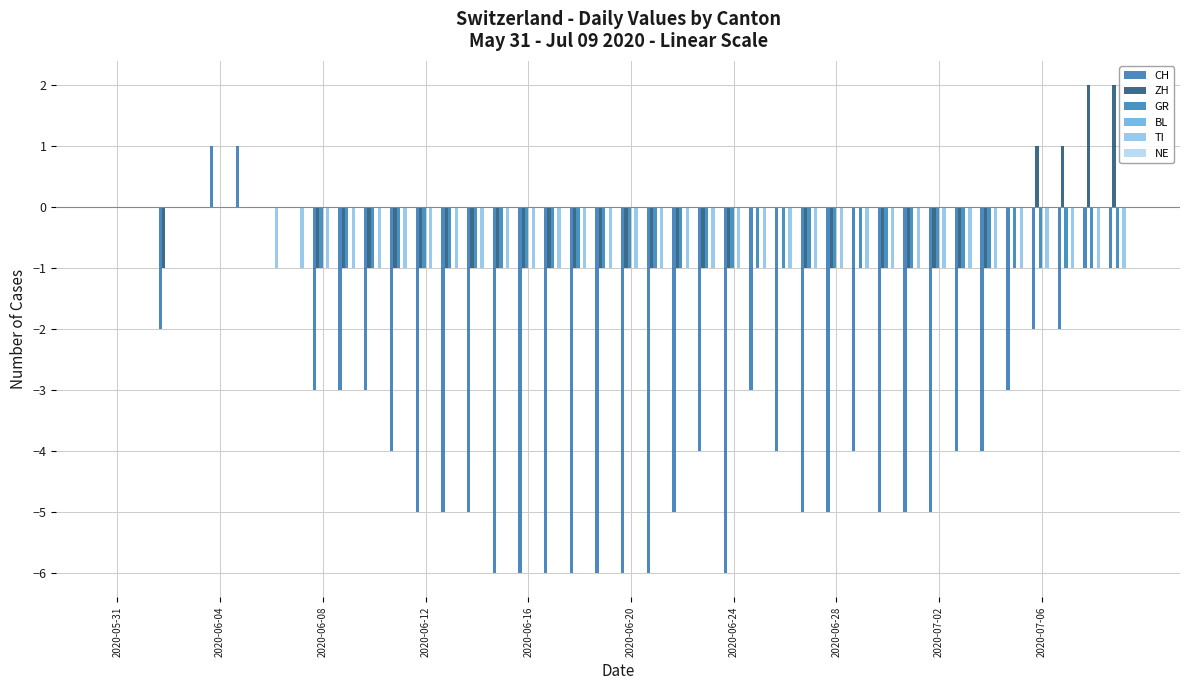

How many distinct data groups are displayed?

4